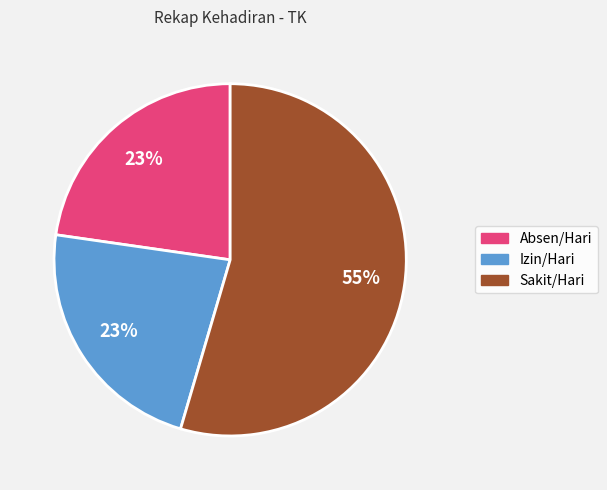

Approximately how many times larger is the value at Sakit/Hari compared to Absen/Hari?

2.4